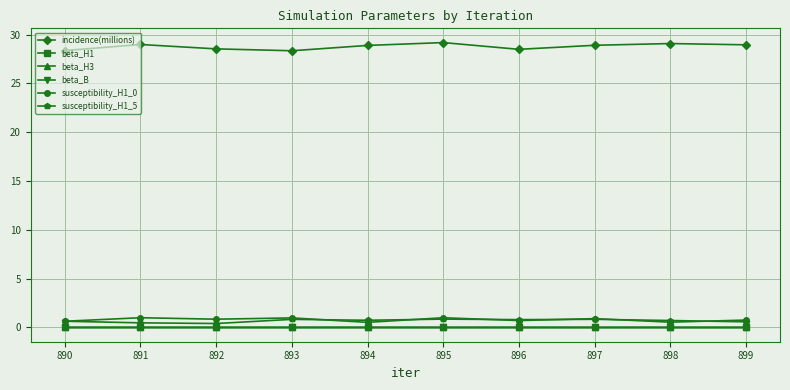

What is the difference between the highest and lowest values at 898?

29.1